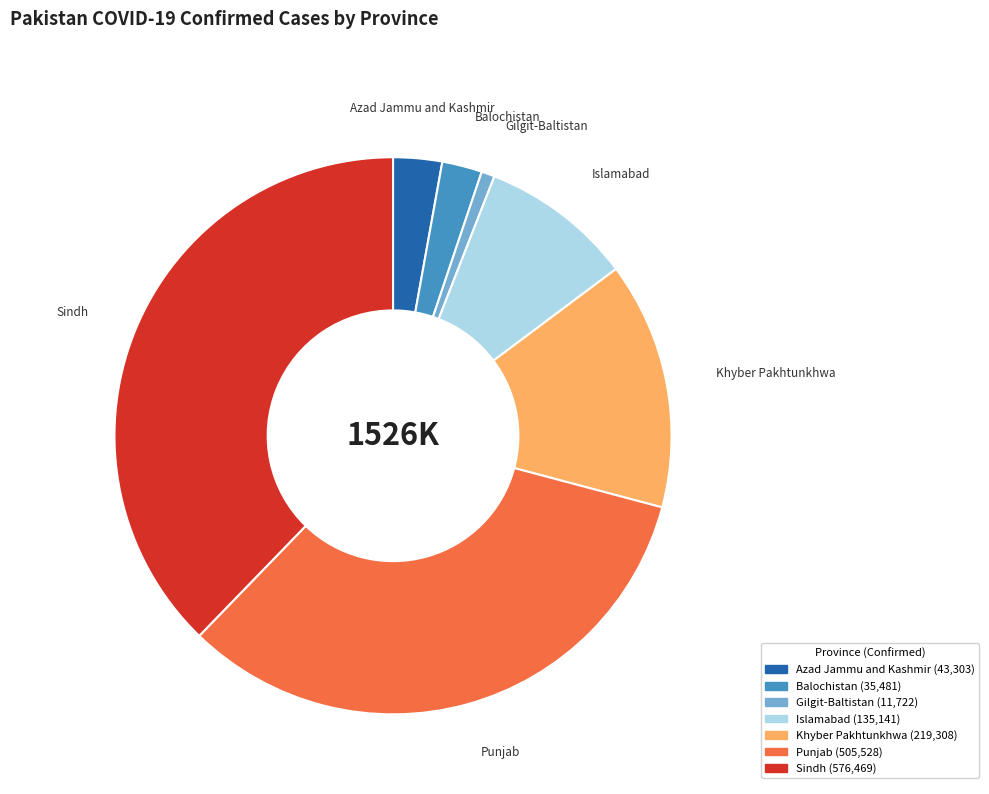

Approximately how many times larger is the value at Sindh compared to Gilgit-Baltistan?

49.2